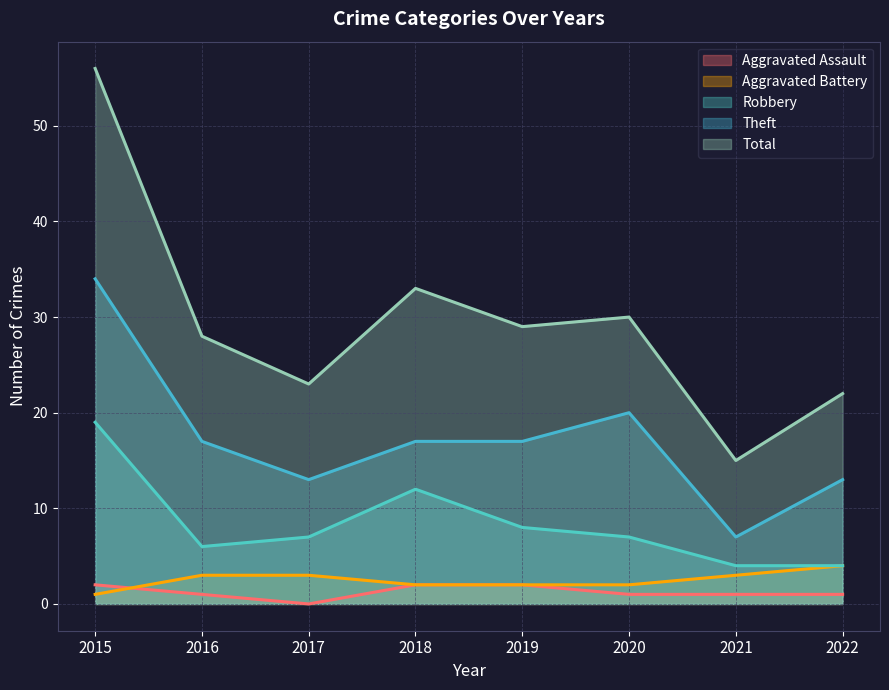

The Total series shows 100 at 2015. True or false?

False